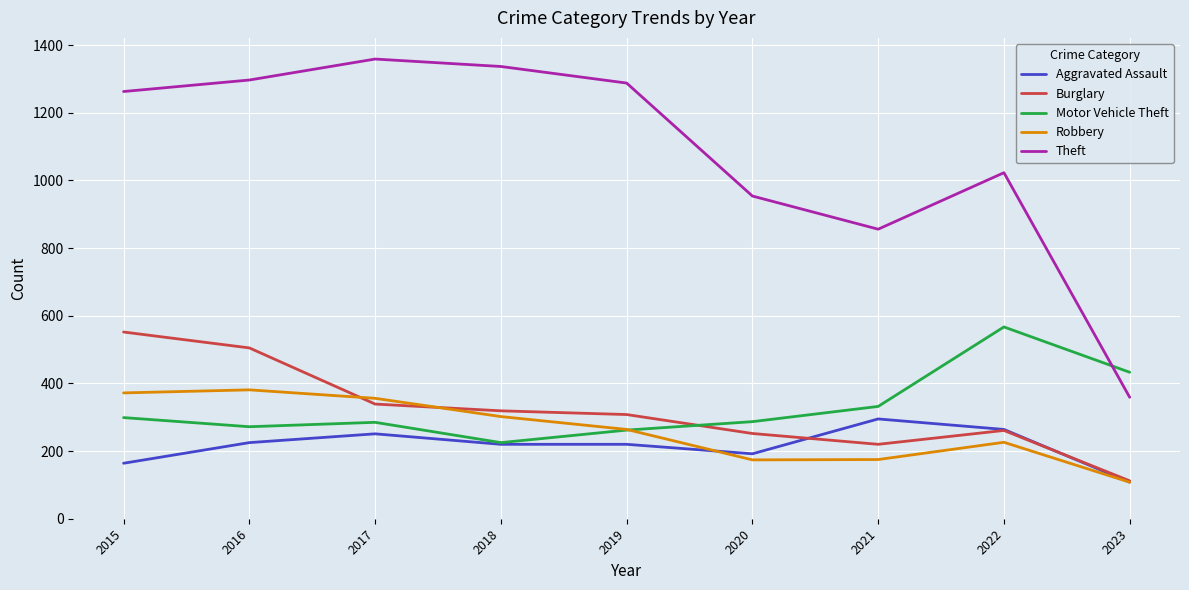

The Robbery series shows 302 at 2018. True or false?

True